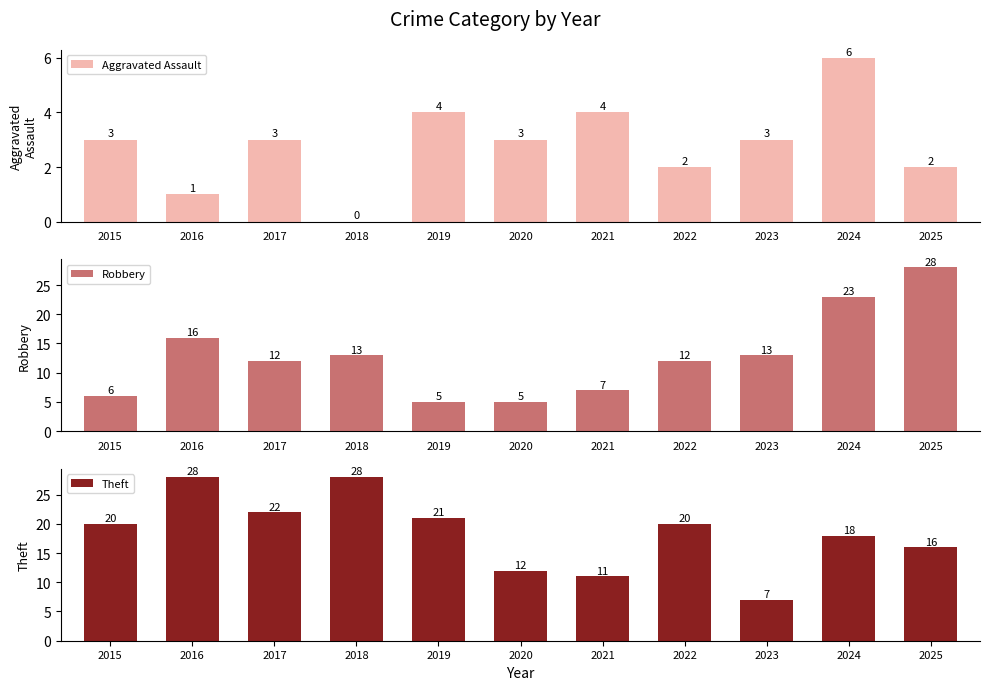

True or false: Aggravated Assault has a value of 3 at 2023.

True